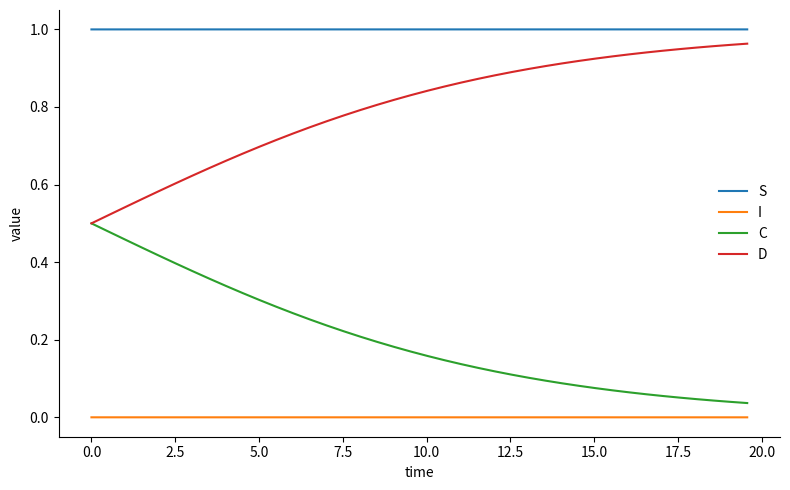

What are all the series names shown in the legend?

S, I, C, D